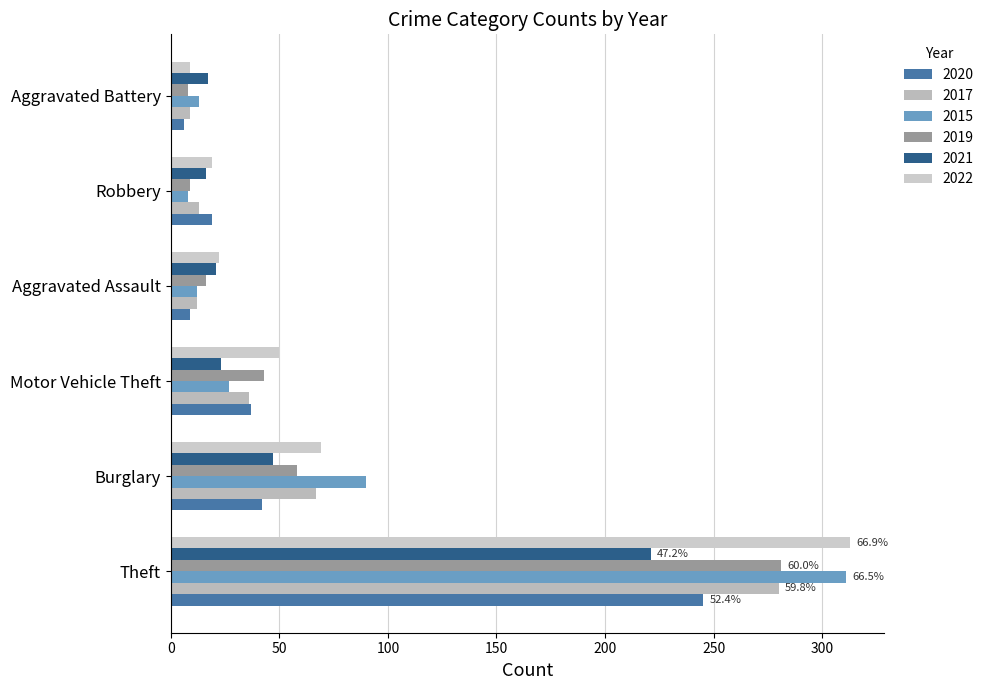

At which label is 2020 closest to 125?

Burglary